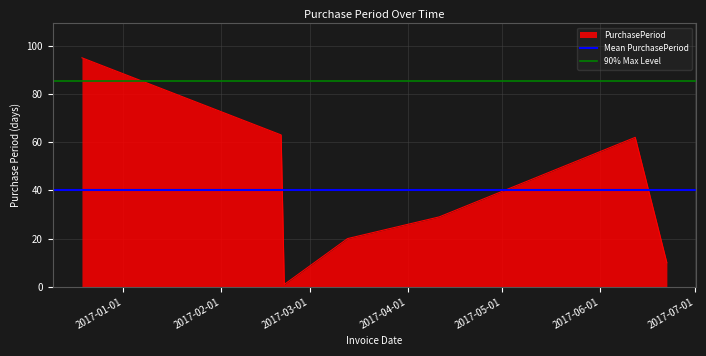

What is the maximum value for PurchasePeriod?

95